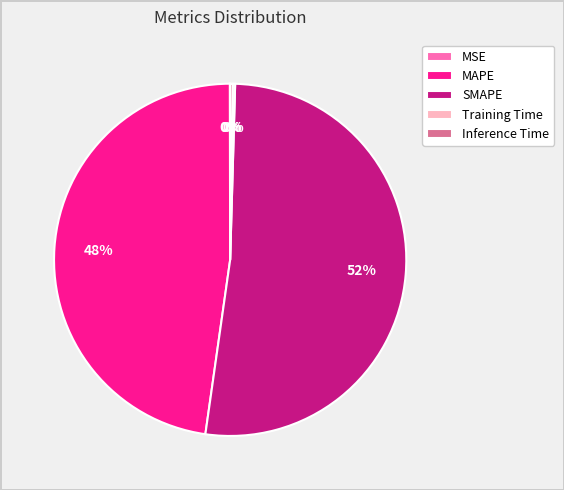

Combined, do MAPE and SMAPE account for over 50%?

Yes